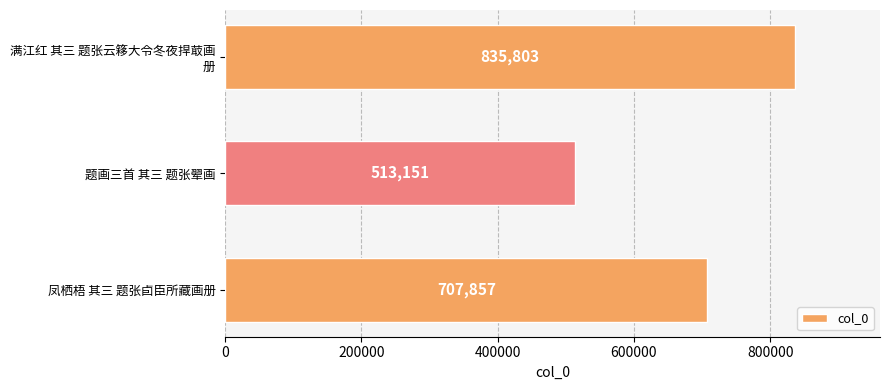

Reading bottom to top, transcribe all the data shown in this chart.

707857	513151	835803